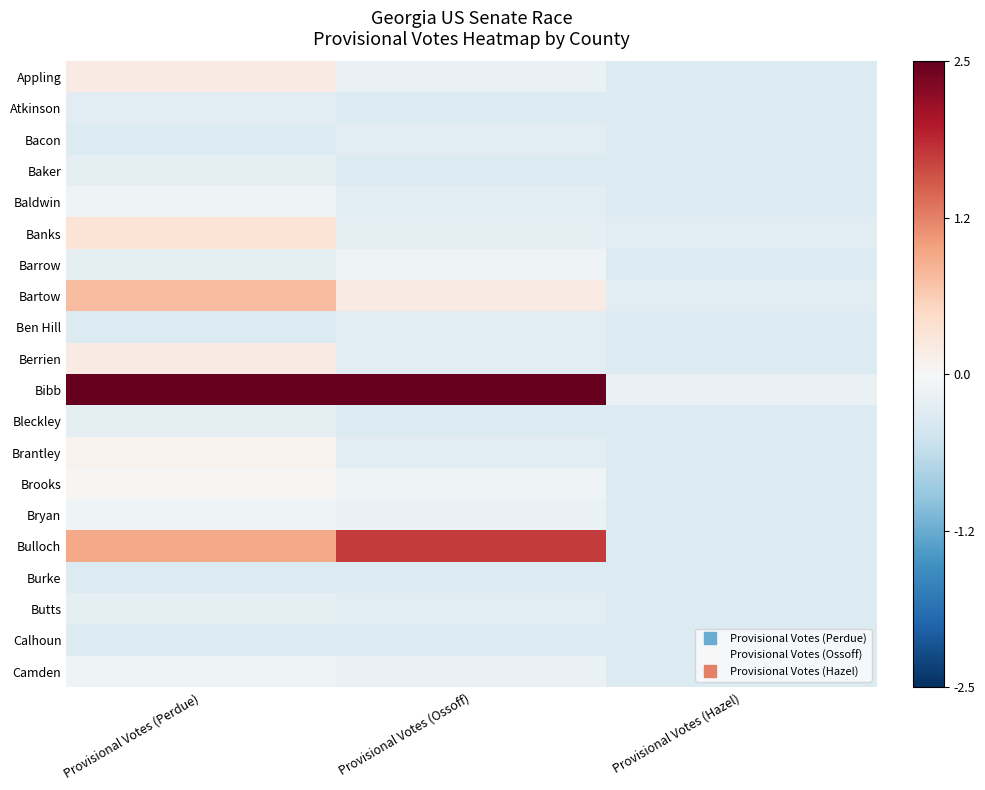

How many categories are shown in the chart?

3